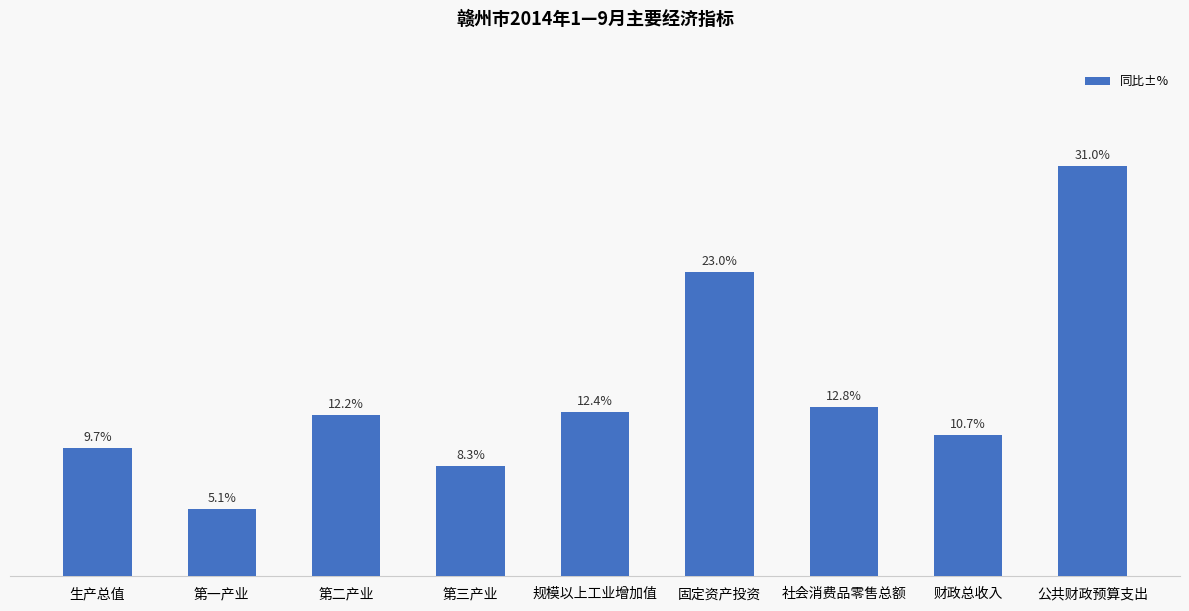

Which has a higher value, 财政总收入 or 社会消费品零售总额?

社会消费品零售总额